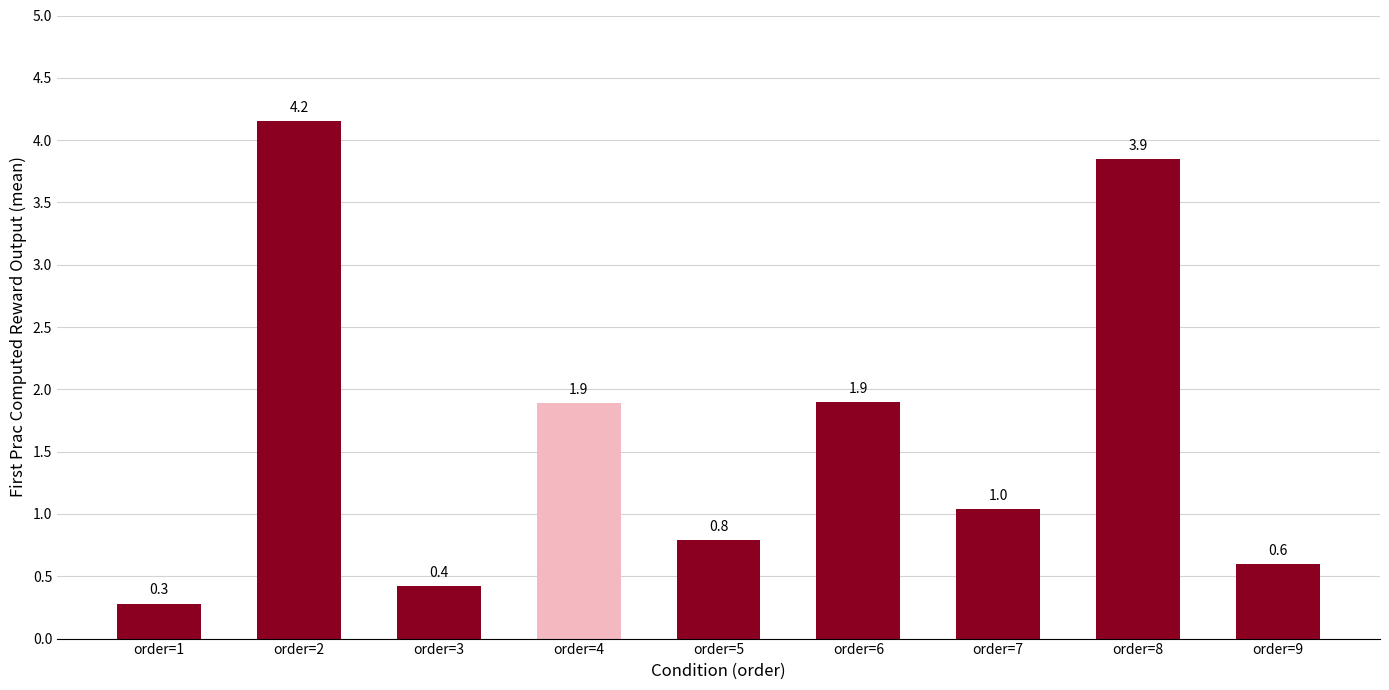

What is the difference between the maximum and minimum values?

3.9